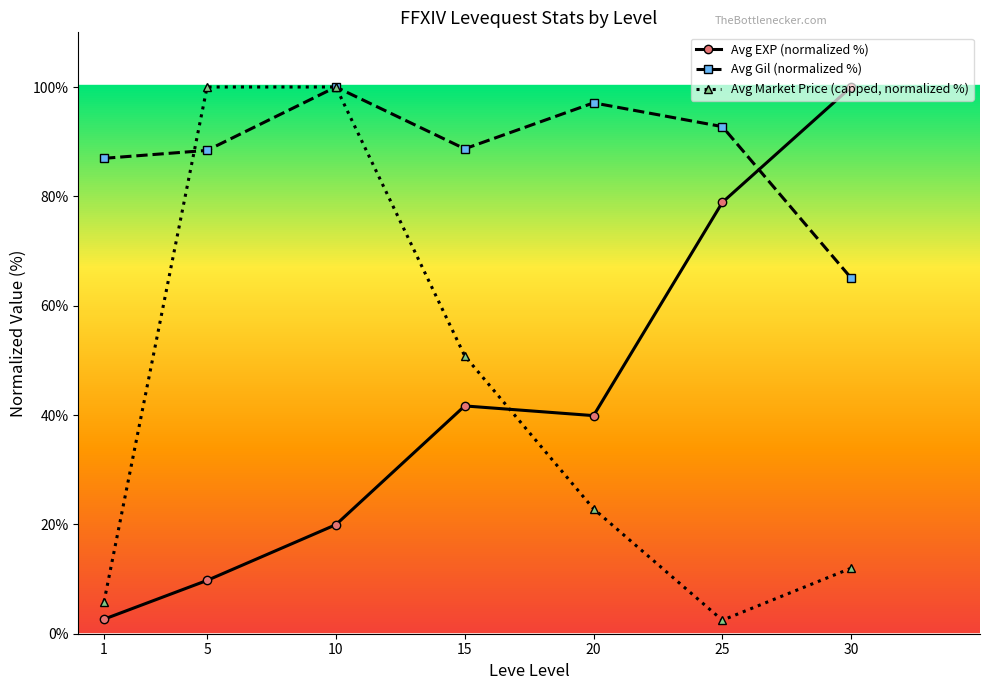

True or false: Avg EXP (normalized %) has more than 0 points higher than both neighbors.

True